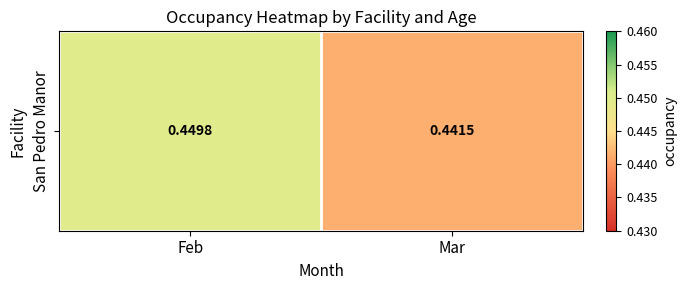

How many data points does each series have?

2